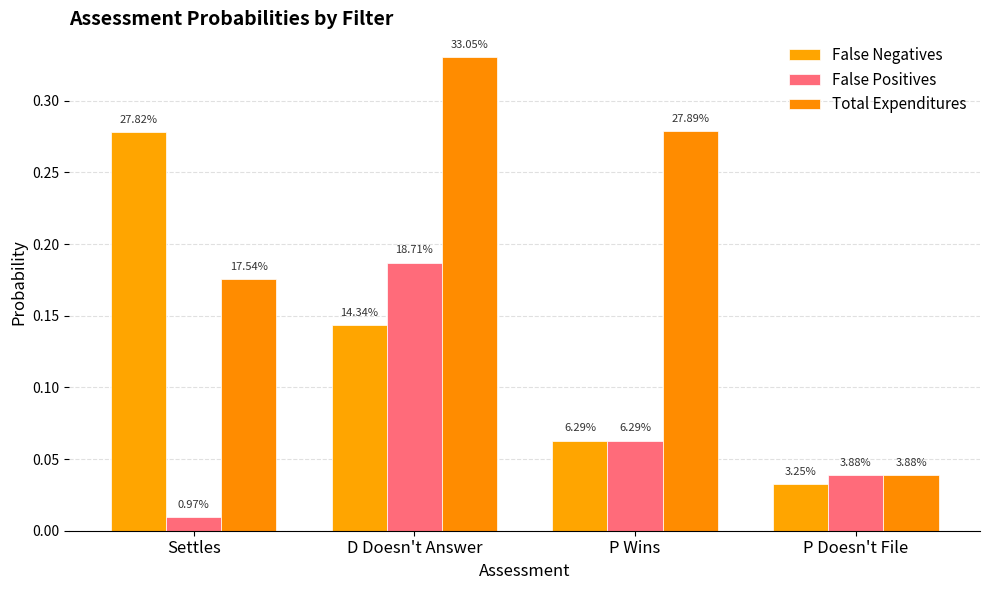

Rank the series by their maximum value, from highest to lowest.

Total Expenditures, False Negatives, False Positives